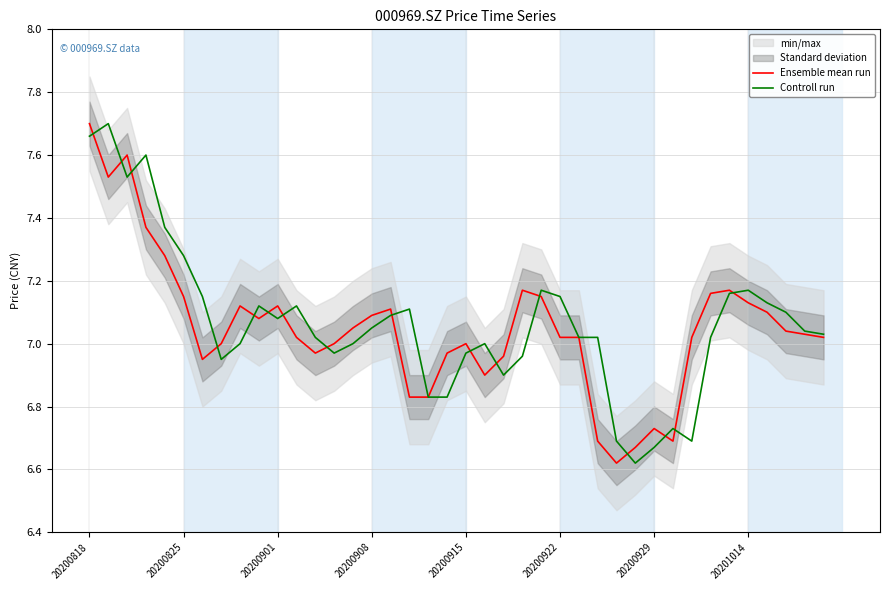

Rank the series by their maximum value, from highest to lowest.

Ensemble mean run, Controll run